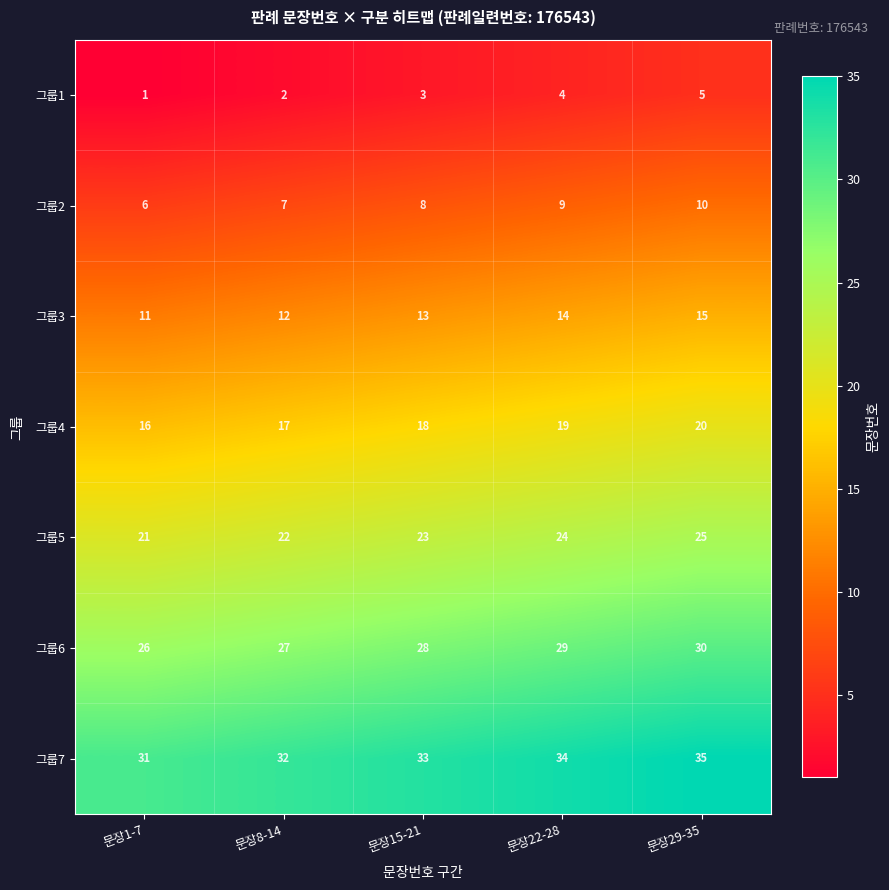

Count the number of data series in this chart.

7